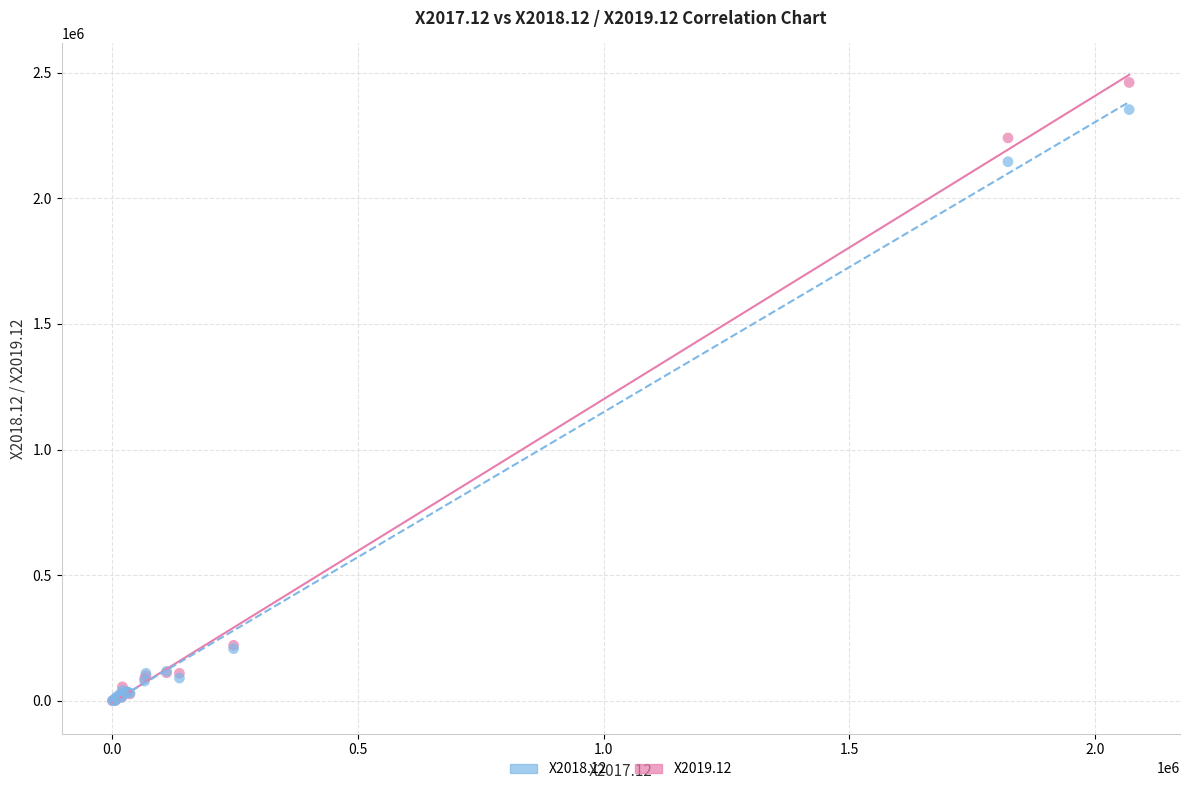

Across all series, what Y value is closest to 1230567?

2145587